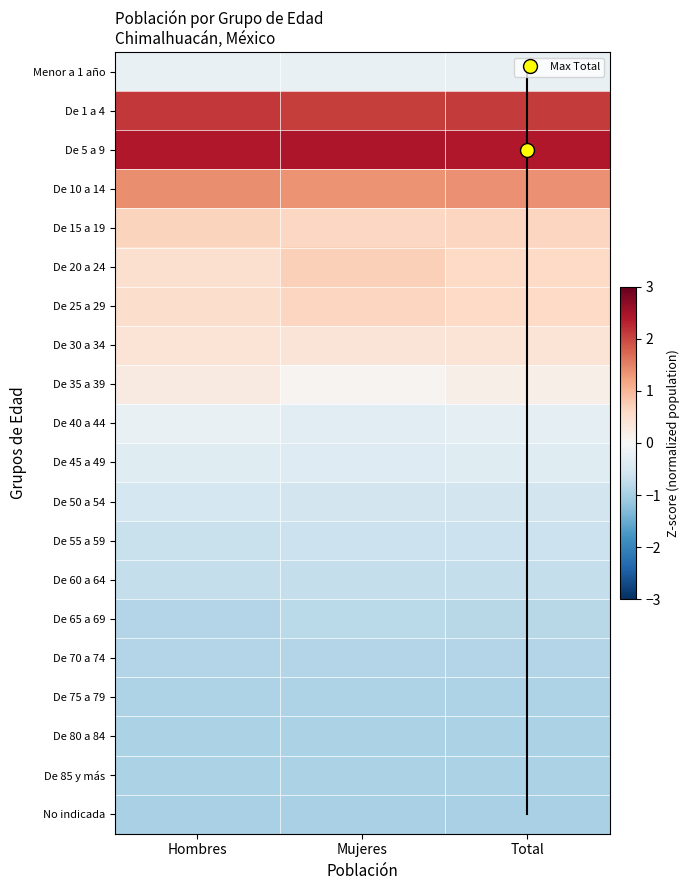

At Hombres, list the series in order from smallest to largest.

No indicada, De 80 a 84, De 85 y más, De 75 a 79, De 70 a 74, De 65 a 69, De 60 a 64, De 55 a 59, De 50 a 54, De 45 a 49, De 40 a 44, Menor a 1 año, De 35 a 39, De 30 a 34, De 20 a 24, De 25 a 29, De 15 a 19, De 10 a 14, De 1 a 4, De 5 a 9